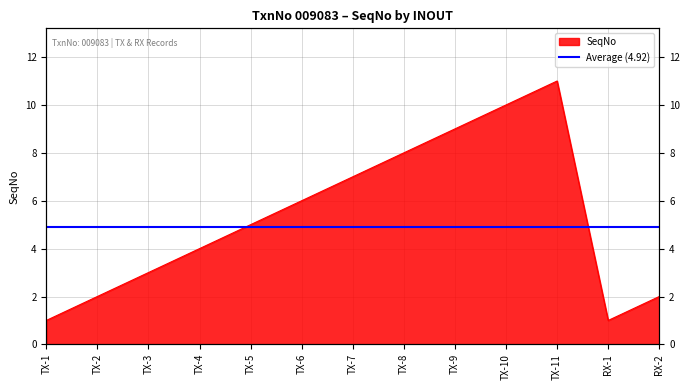

How many values are between 2 and 8?

8